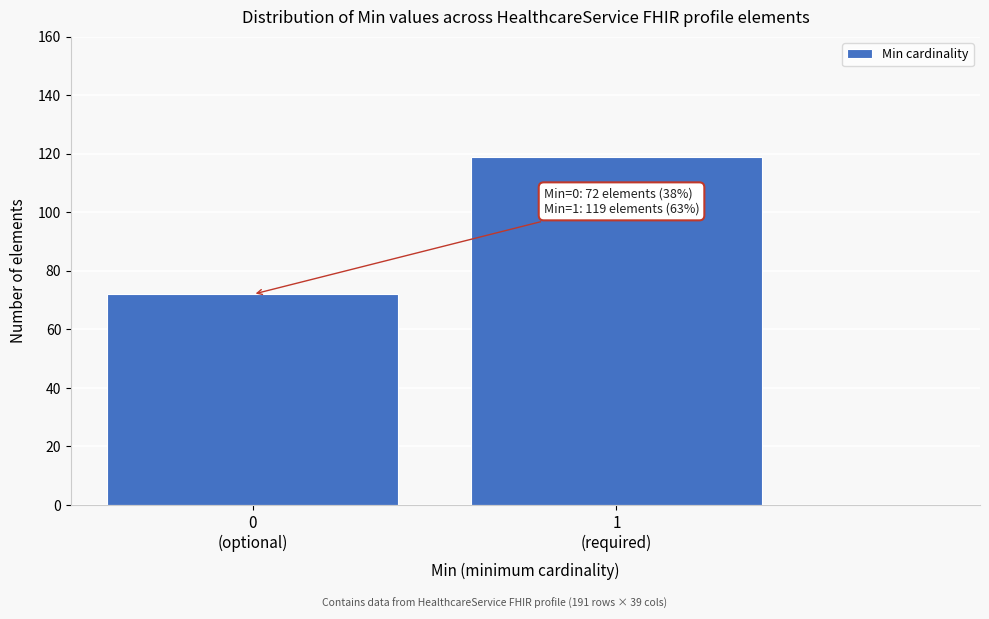

Reading right to left, what are all the values shown in this chart?

119	72